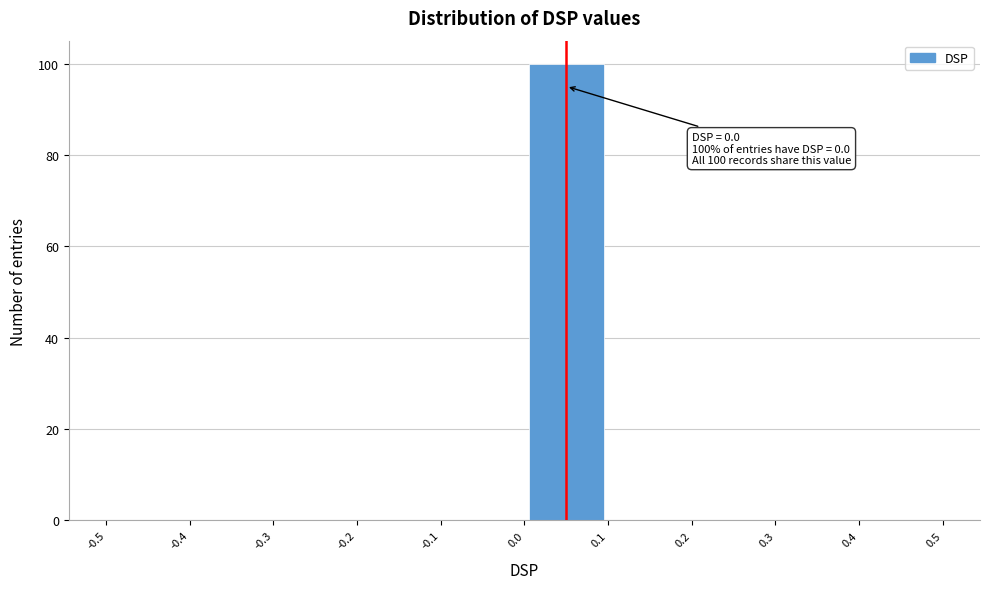

Over which range of the x-axis is the bar tallest?

0.0 to 0.1